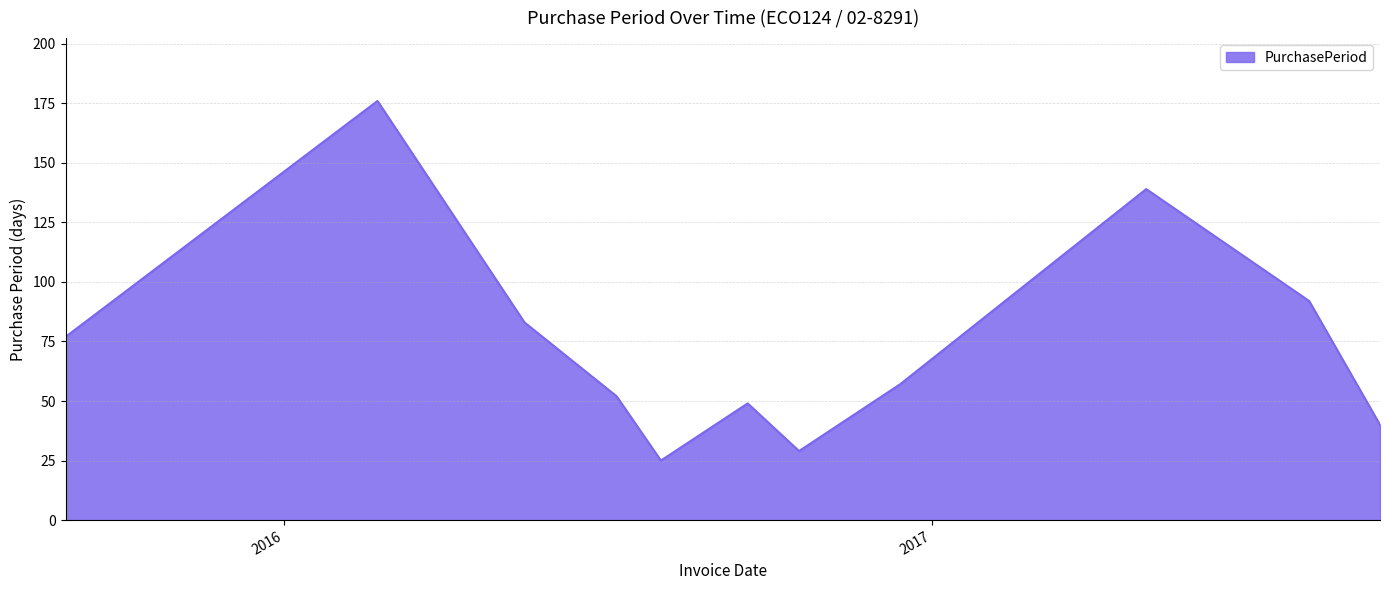

What is the greatest value displayed?

176